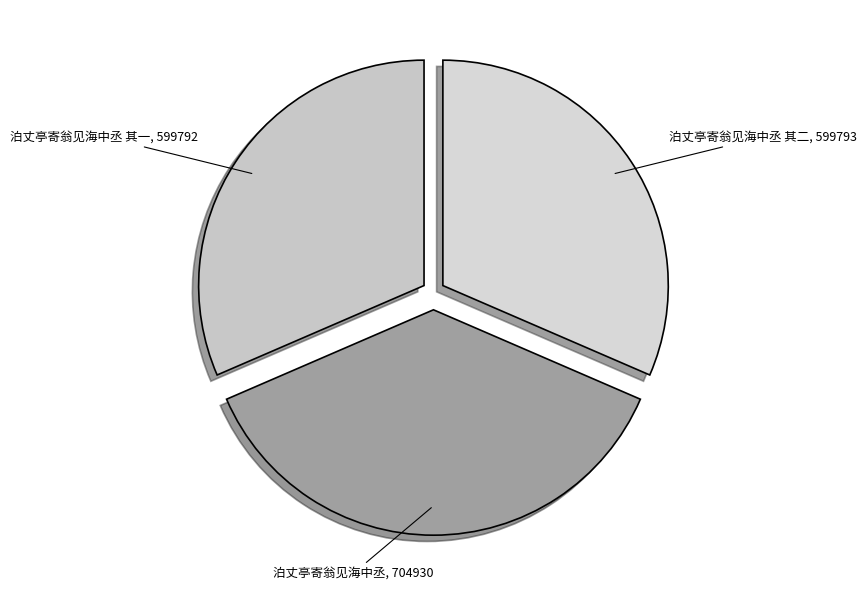

How many slices are in this pie chart?

3